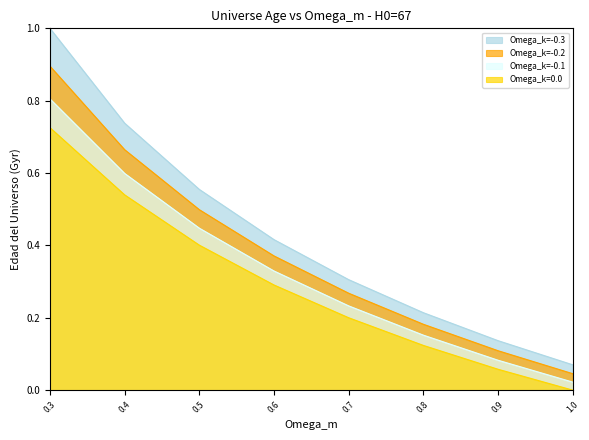

Count the number of categories in the chart.

8